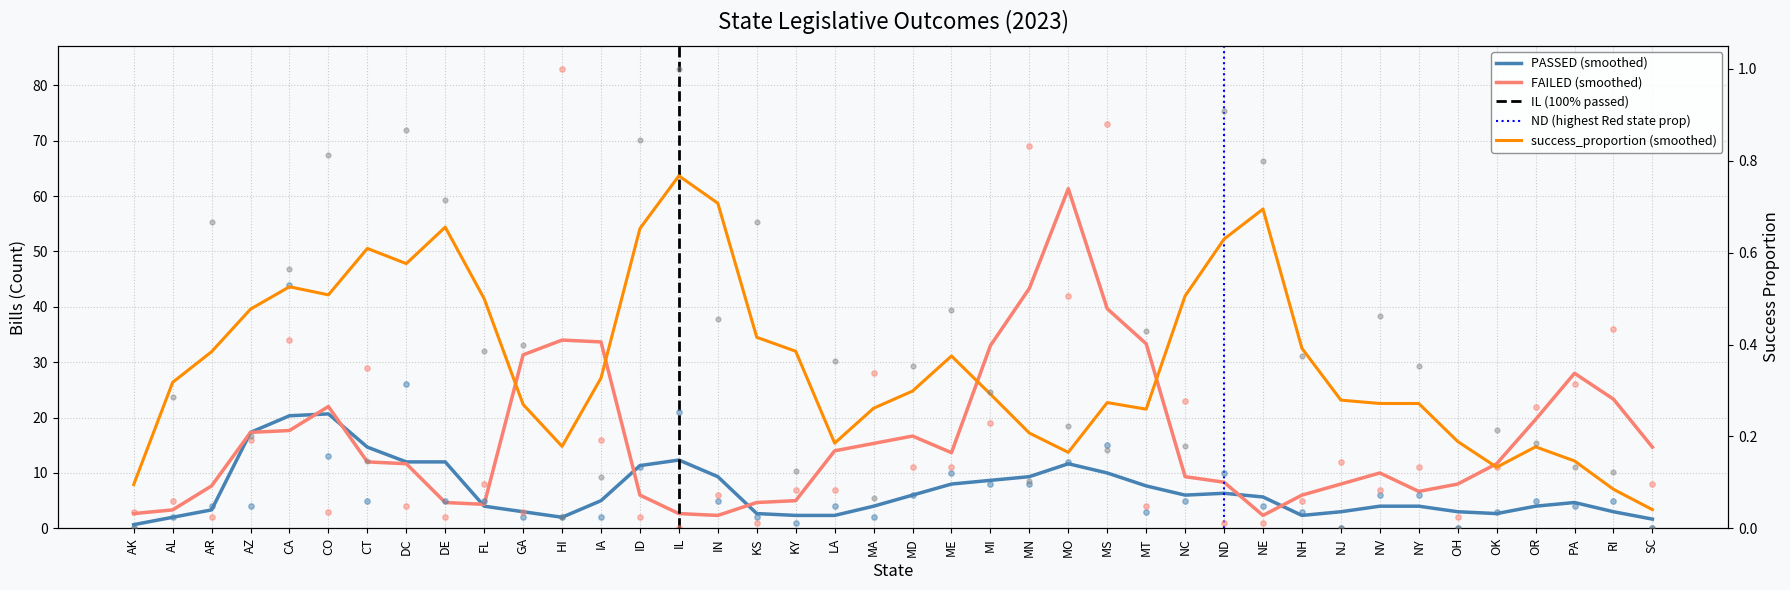

Is the value of success_proportion at MA greater than the value of FAILED at ND?

No